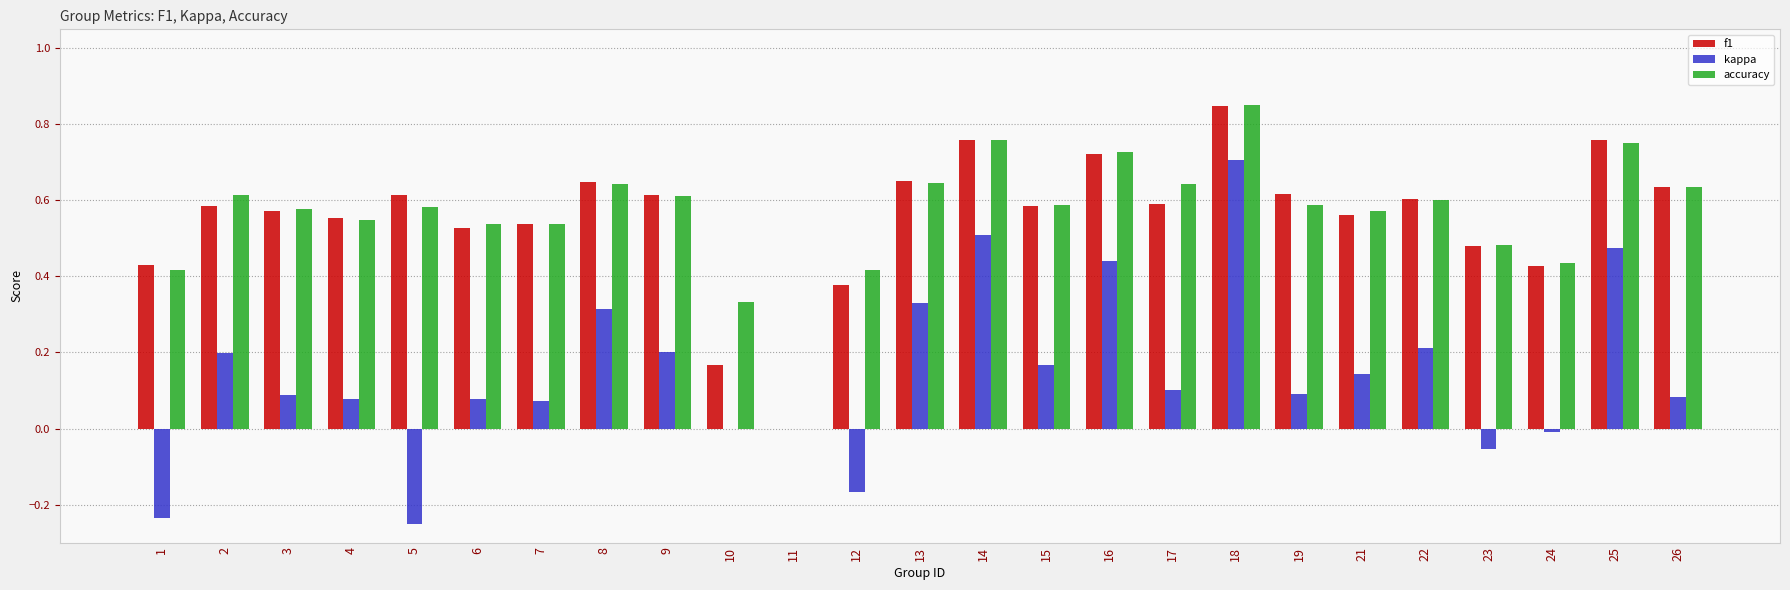

Which label corresponds to the largest value in the chart?

18